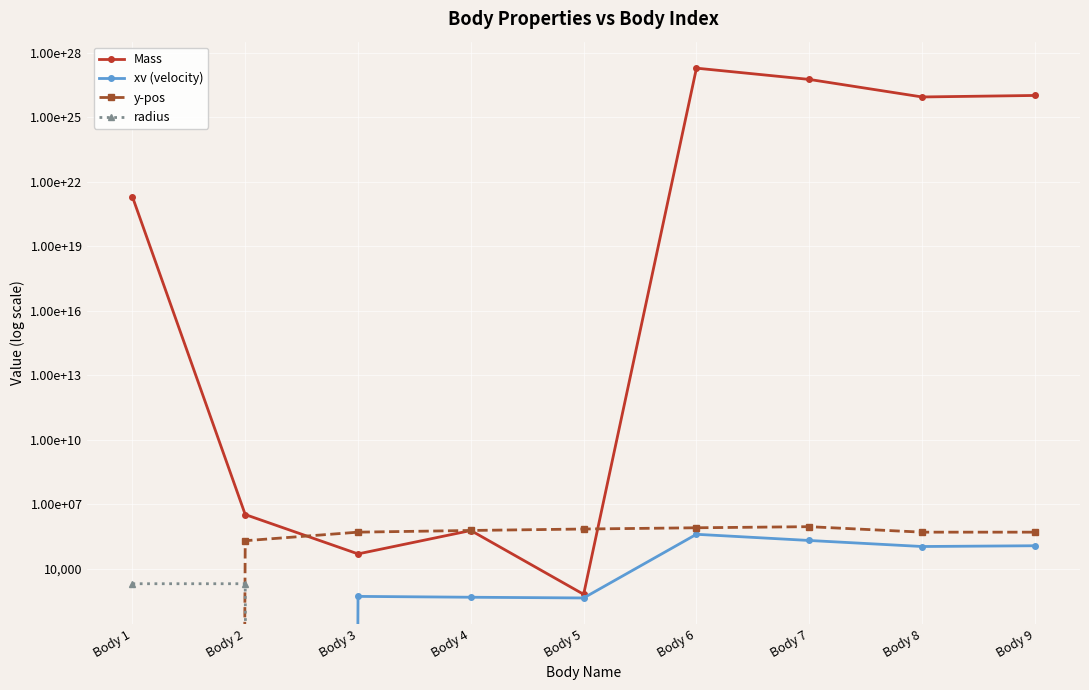

What is the total value across all series at Body 6?

1897999999999999949903233024.0